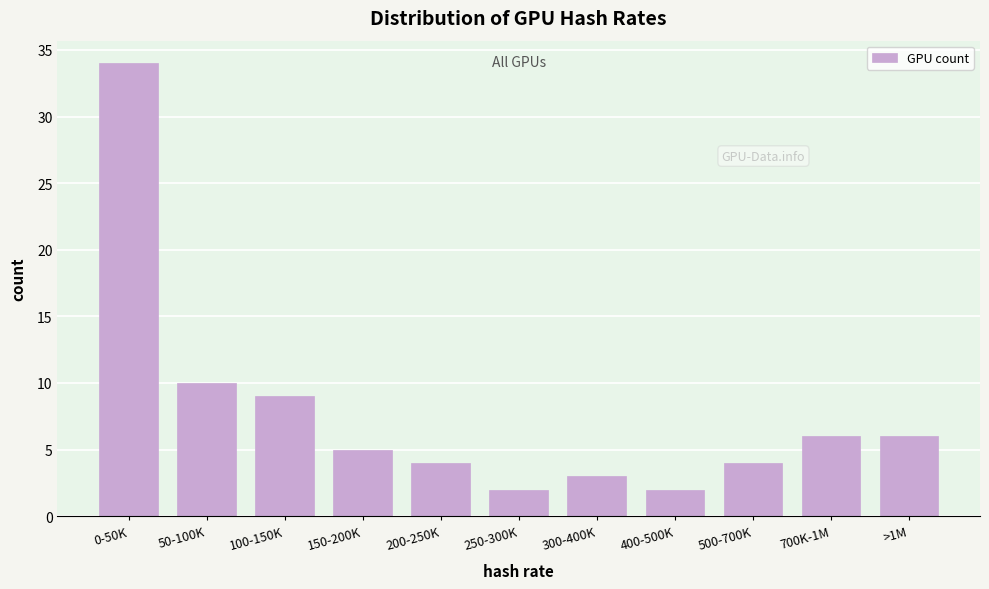

Reading left to right, what are all the values shown in this chart?

0-50K=34	50-100K=10	100-150K=9	150-200K=5	200-250K=4	250-300K=2	300-400K=3	400-500K=2	500-700K=4	700K-1M=6	>1M=6